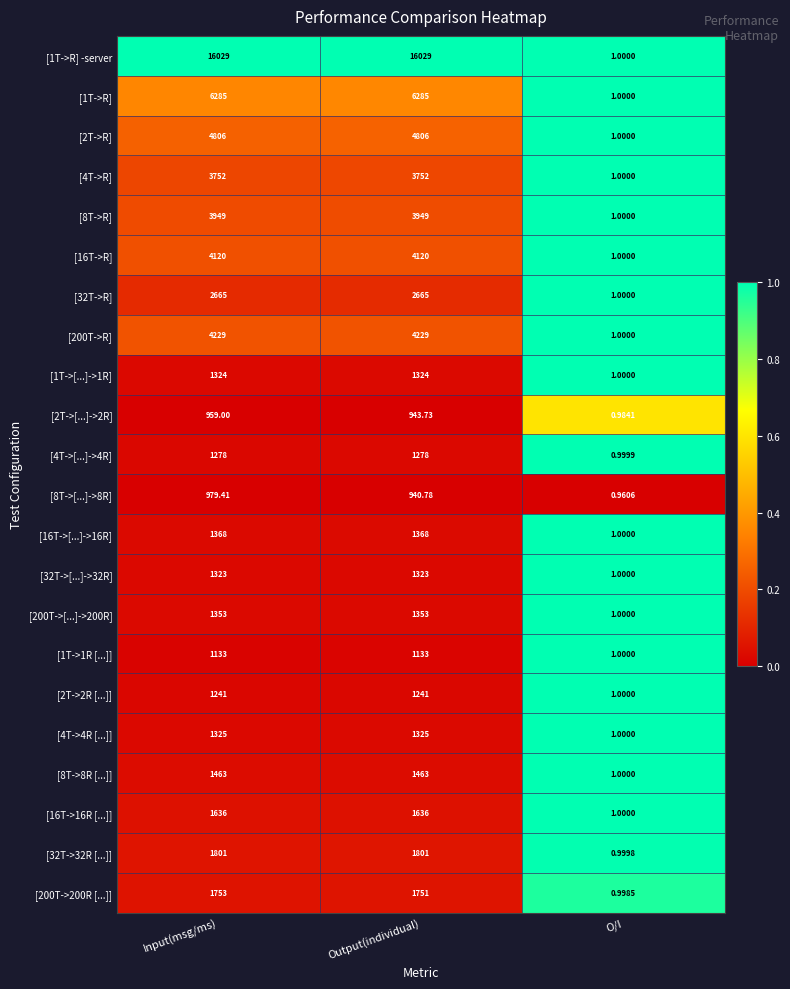

Where is [32T->32R [...]] nearest to the value 900?

O/I